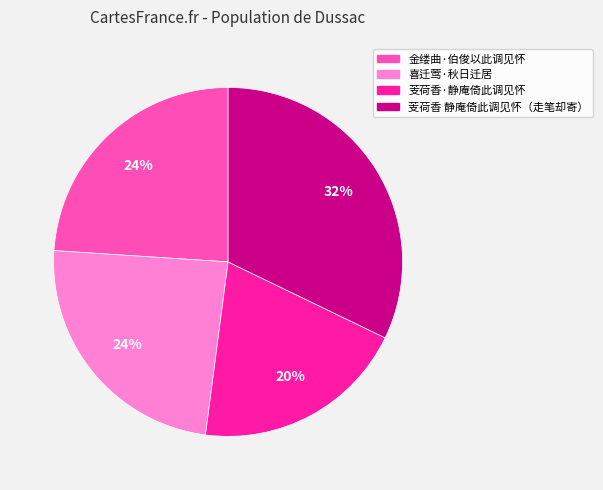

How many segments does this pie chart have?

4